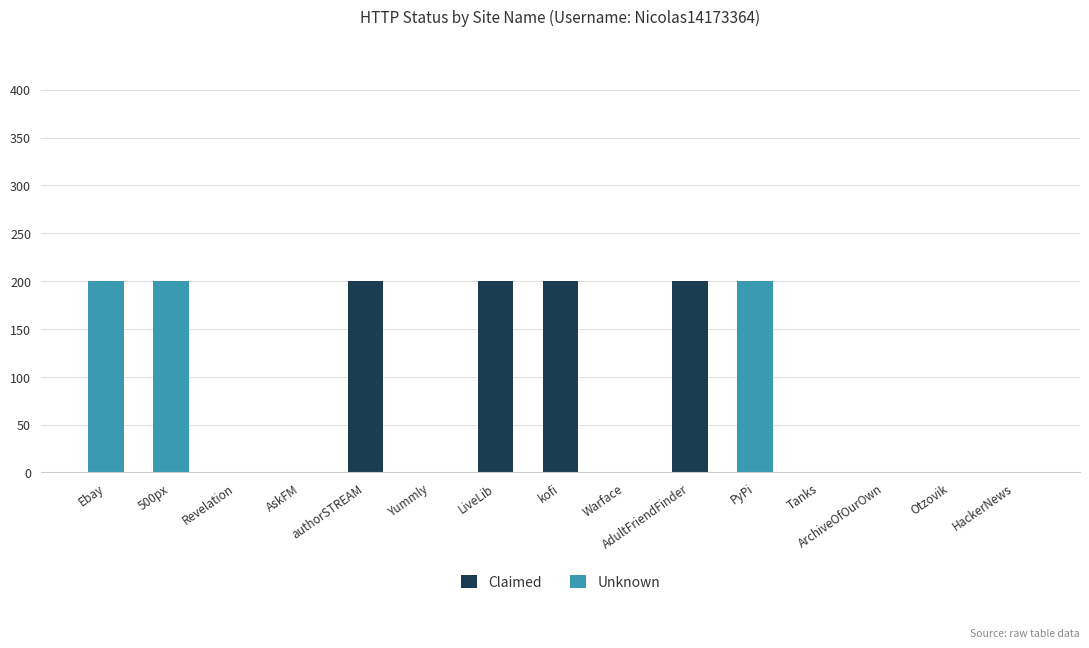

True or false: Claimed has a value of 0 at PyPi.

True